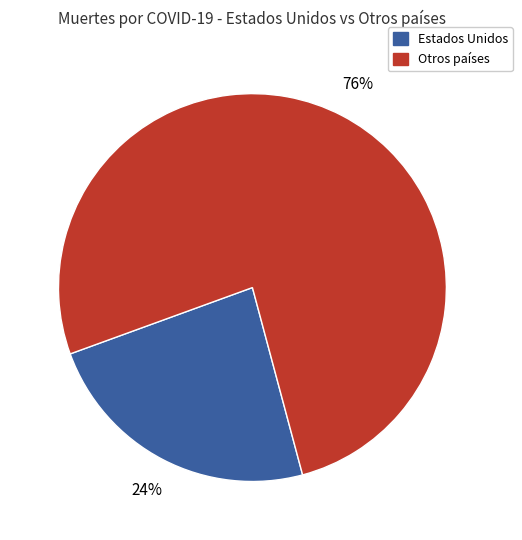

Approximately how many times larger is the value at Otros países compared to Estados Unidos?

3.2